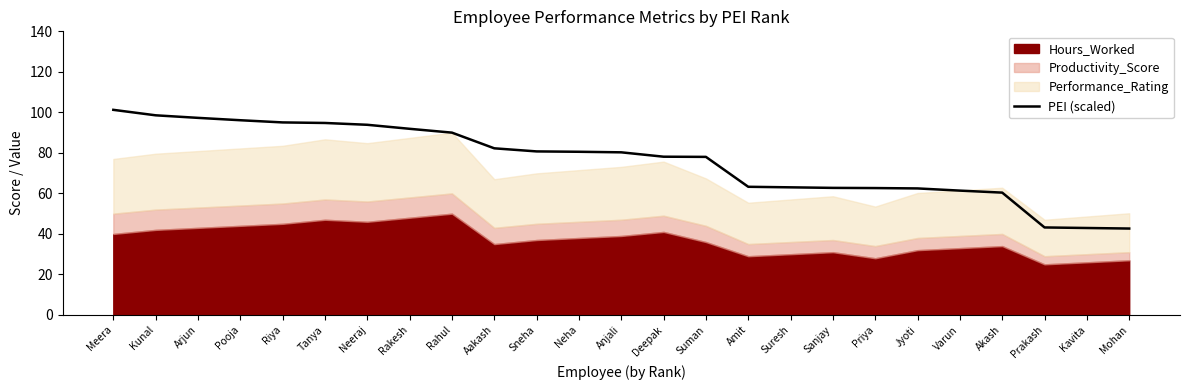

What is the smallest value displayed?

42.7